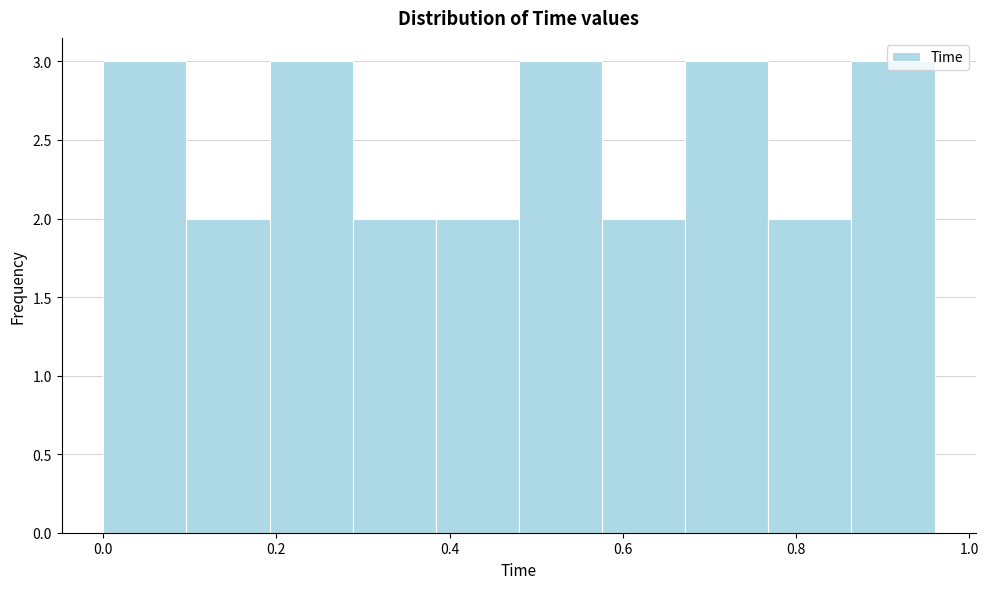

How tall is the bar that spans 0.096 to 0.192 on the x-axis? Neither the bar edges nor the heights are printed on the chart, so give them approximately, as read against the axes.

2